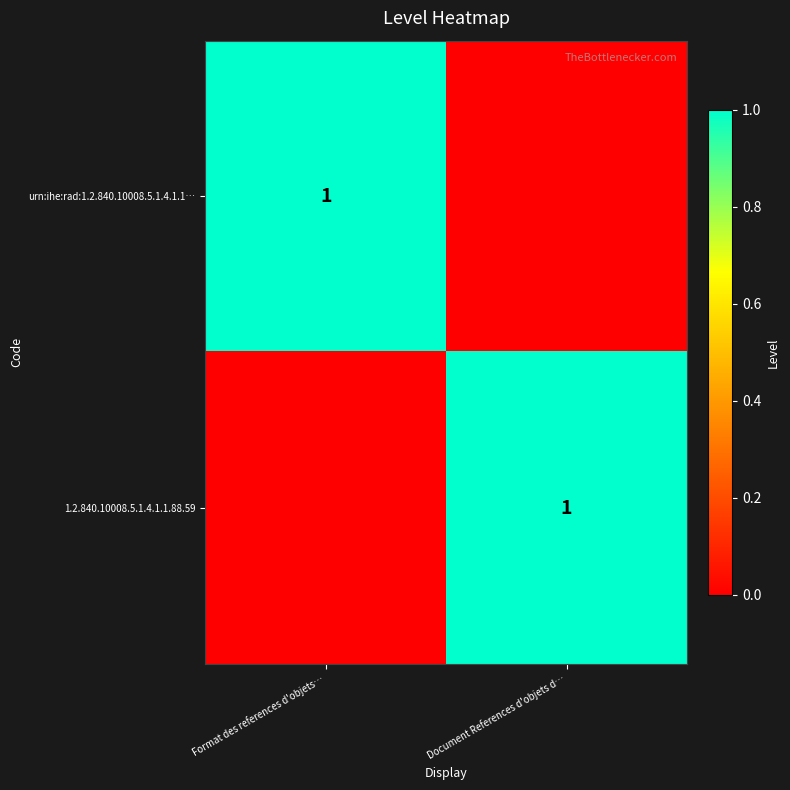

The urn:ihe:rad:1.2.840.10008.5.1.4.1.1… series shows 1 at Format des references d'objets…. True or false?

True